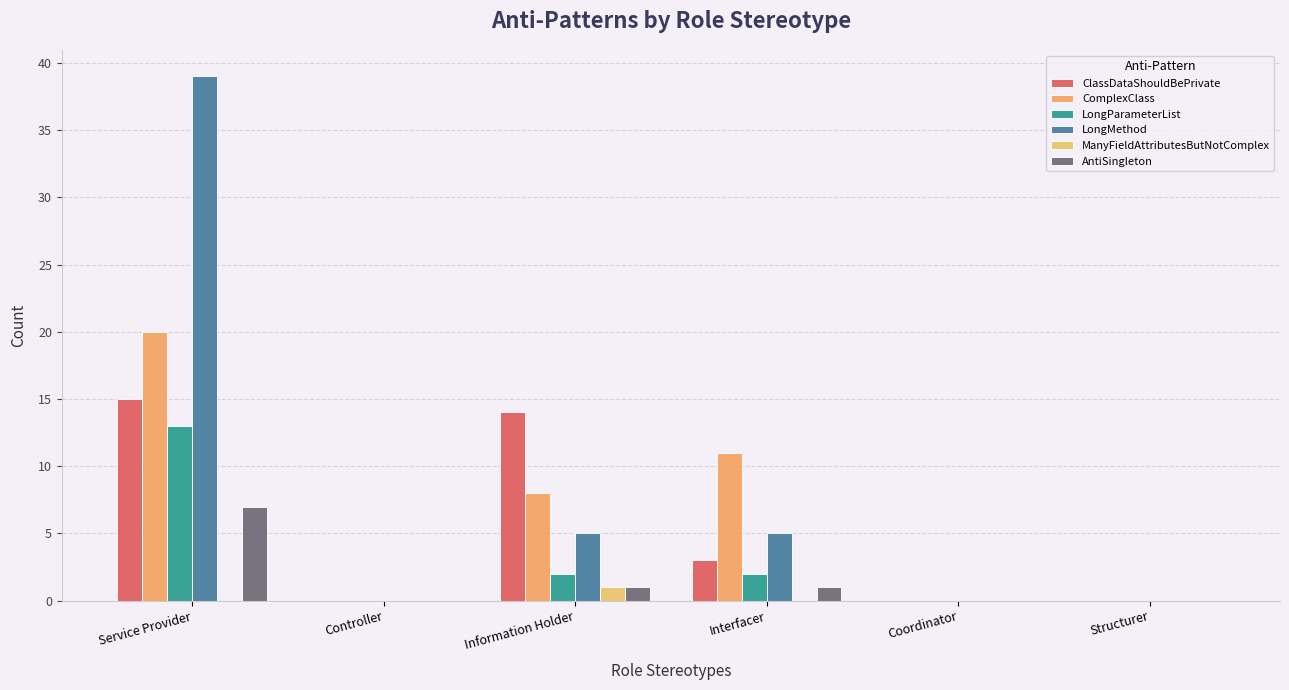

Are the bars grouped side by side (vs. stacked)?

Yes